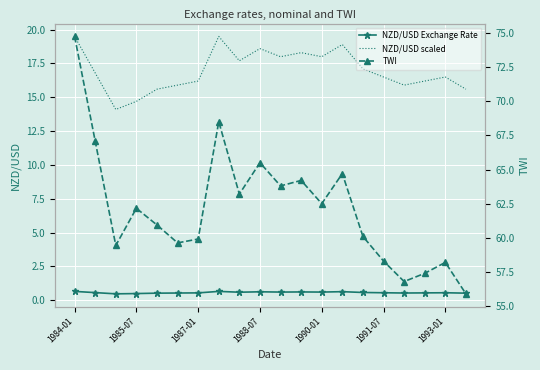

The value of NZD/USD Exchange Rate at 7 is 1.0. True or false?

False